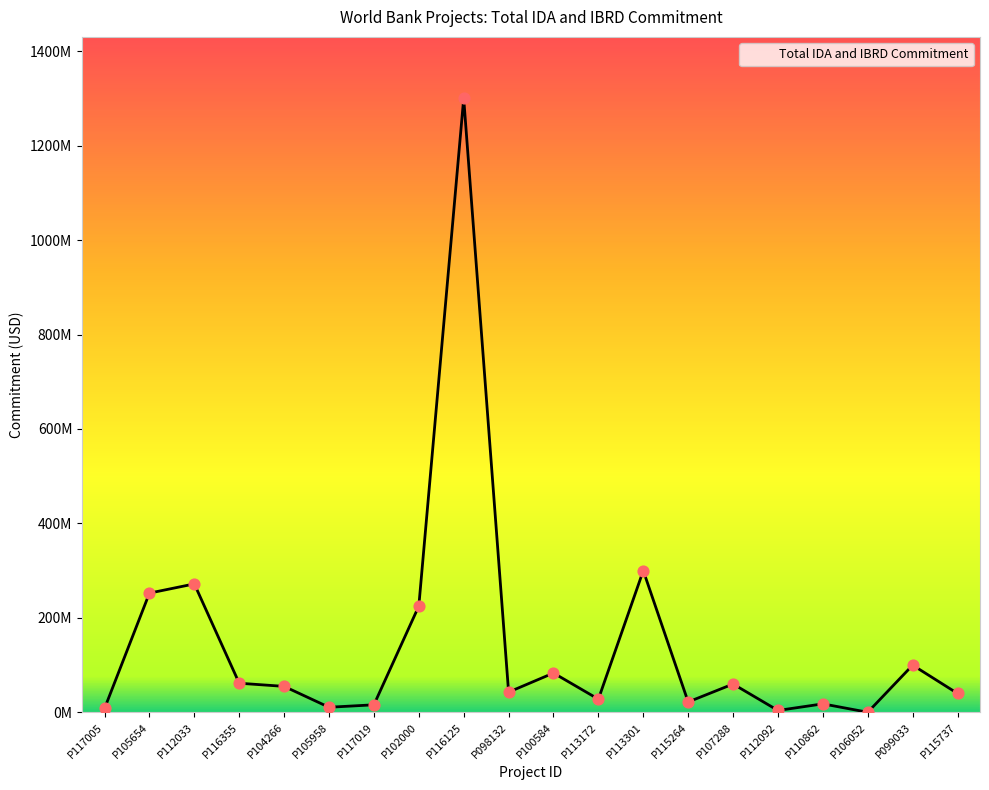

Is this an area chart (filled region under the line)?

Yes